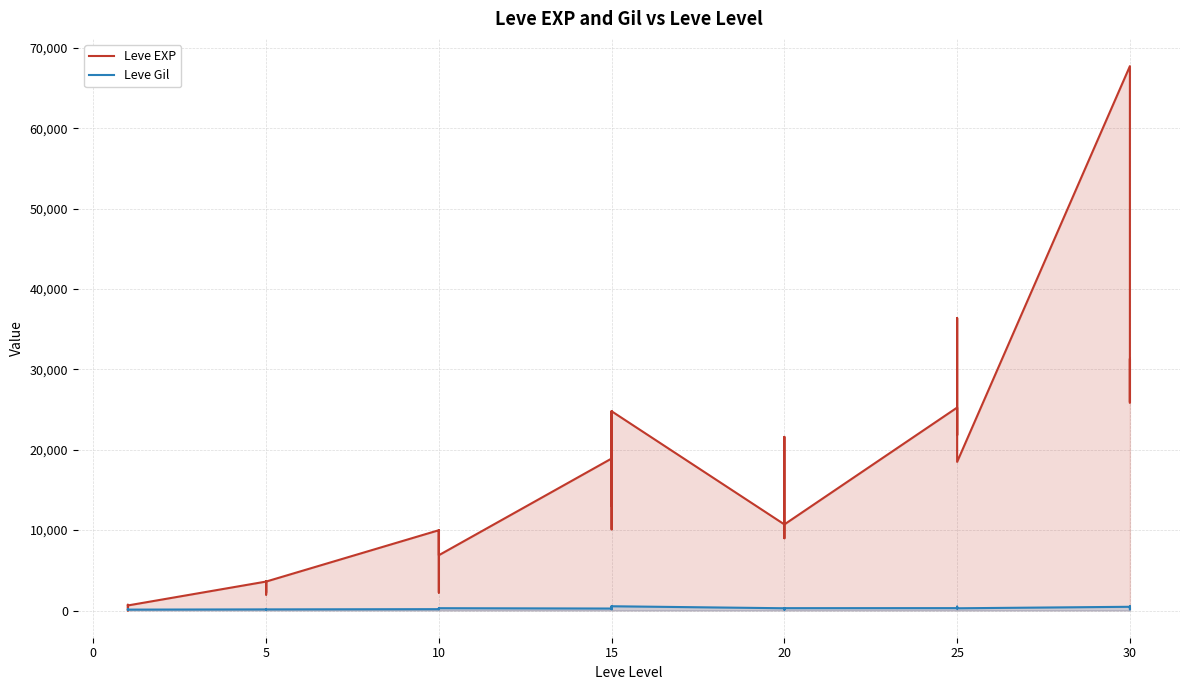

In Leve EXP, how many points are higher than both neighbors (excluding endpoints)?

12